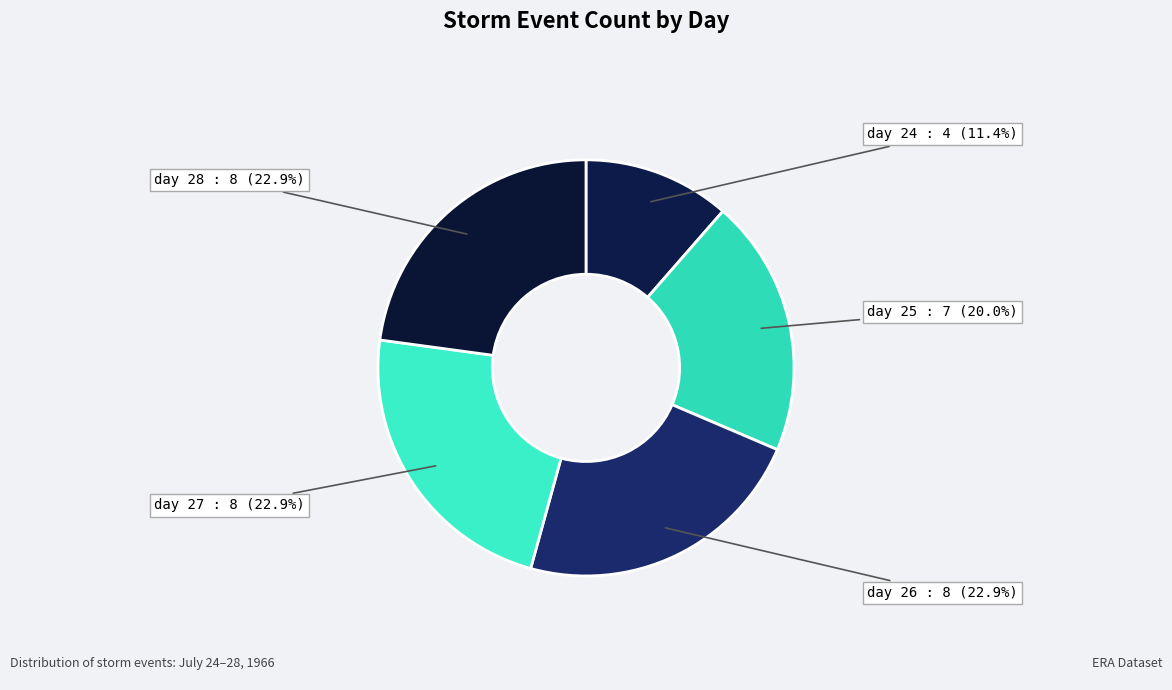

True or false: day 26 accounts for 23% of the total.

True